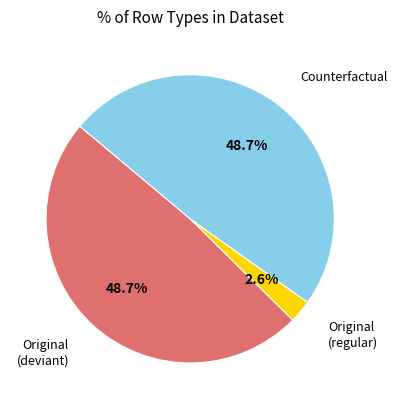

Is there any slice that represents more than half of the pie?

No